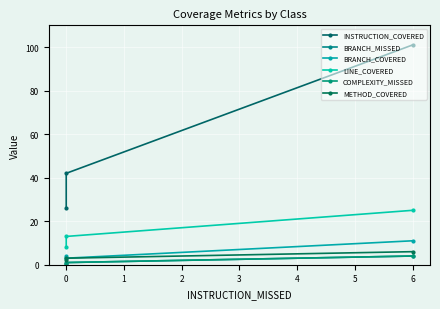

Reading left to right, extract all data points from this chart.

INSTRUCTION_COVERED: 101	42	26
BRANCH_MISSED: 4	1	0
BRANCH_COVERED: 11	3	4
LINE_COVERED: 25	13	8
COMPLEXITY_MISSED: 4	1	0
METHOD_COVERED: 6	3	2